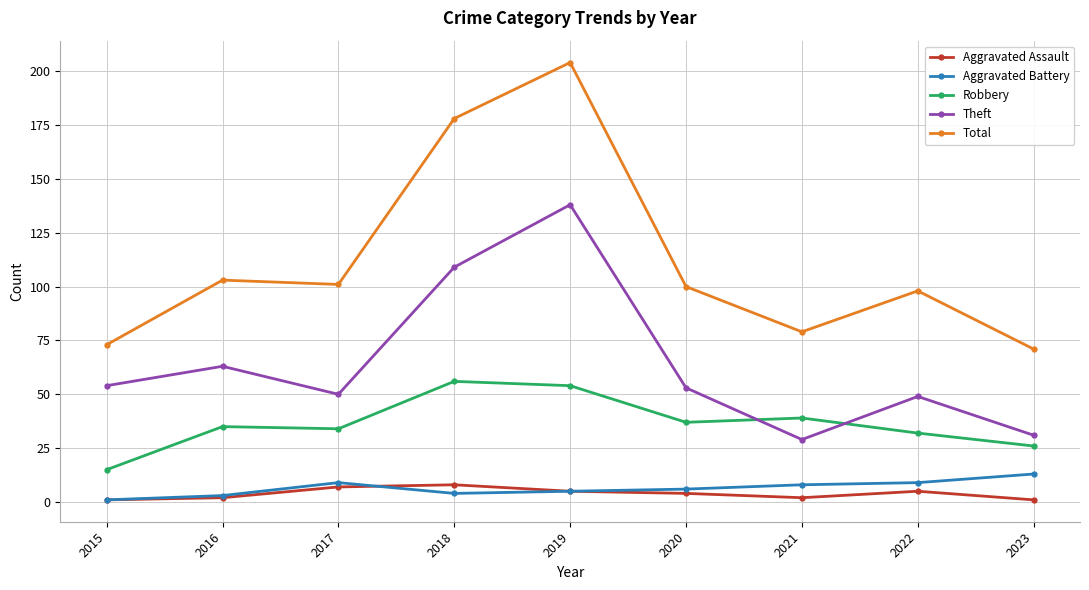

Which series has the largest range (max minus min)?

Total